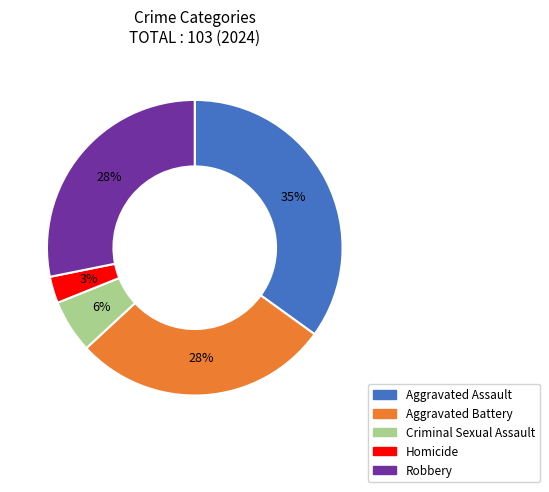

To the nearest percent, what is the difference between the largest and smallest slice percentages?

32%